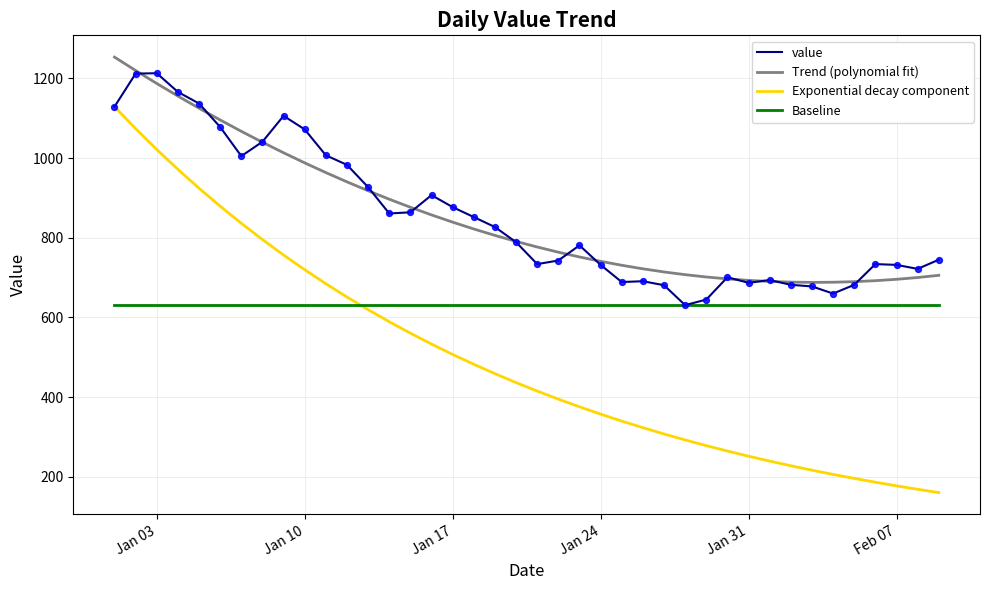

True or false: Trend (polynomial fit) and Exponential decay component intersect in this chart.

False